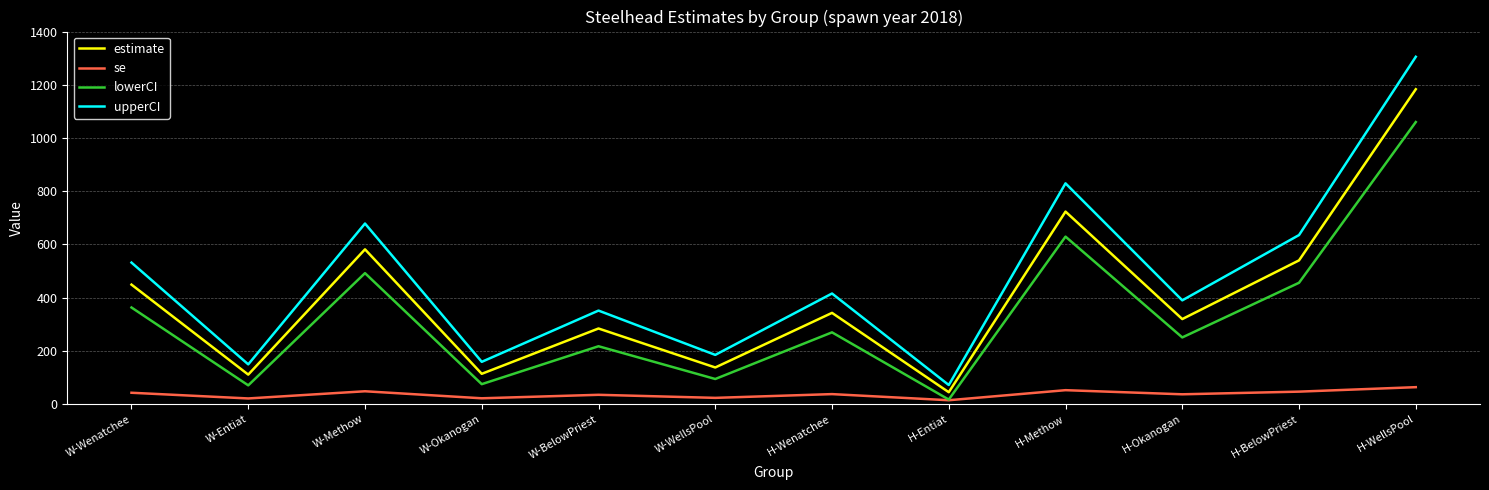

The value of upperCI at W-Entiat is 149.2. True or false?

True